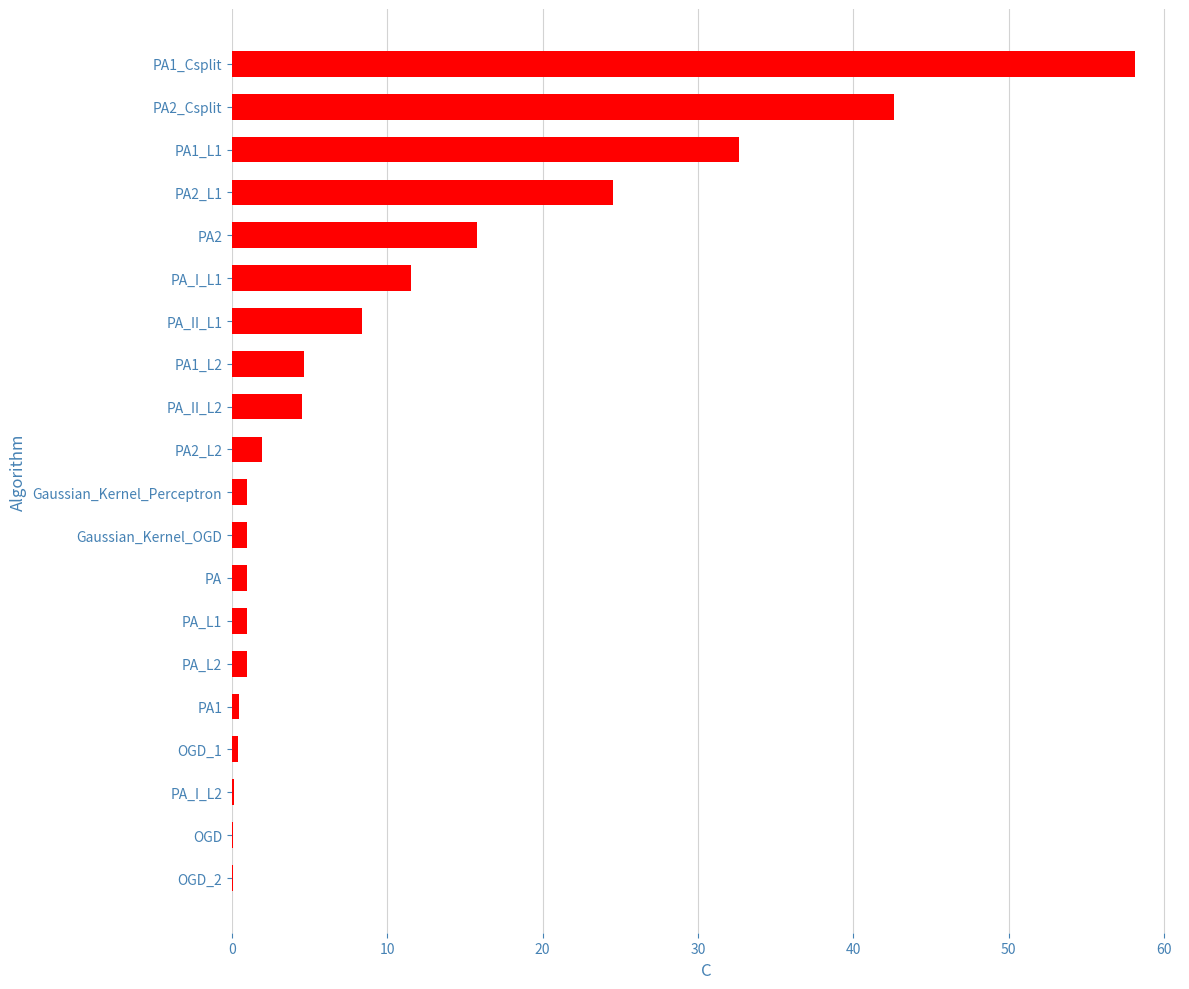

Is it true that the value at PA2_Csplit is 42.6?

True